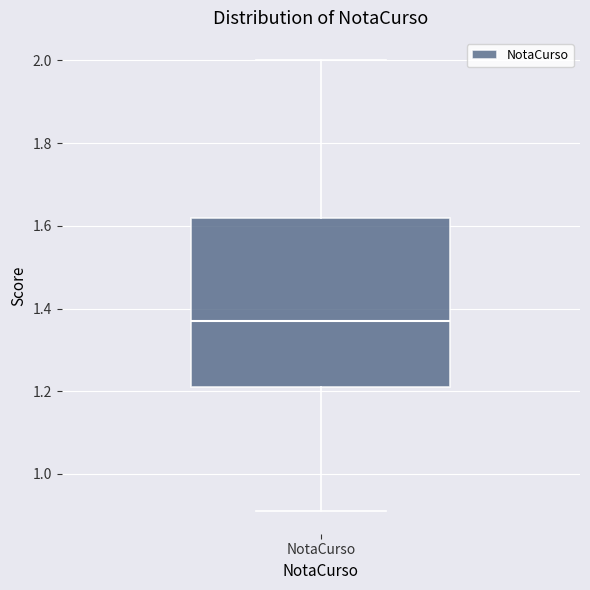

Read this box plot against the y-axis: the position of the median line, the range covered by the box, and the ends of both whiskers. The values are not printed on the chart, so give them approximately, as read against the axis.

median 1.38, box 1.22 to 1.62, whiskers 0.92 to 2.00